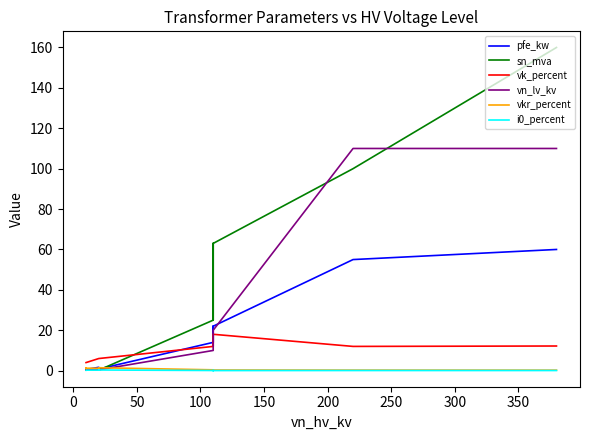

How many intersections are there between sn_mva and i0_percent?

2